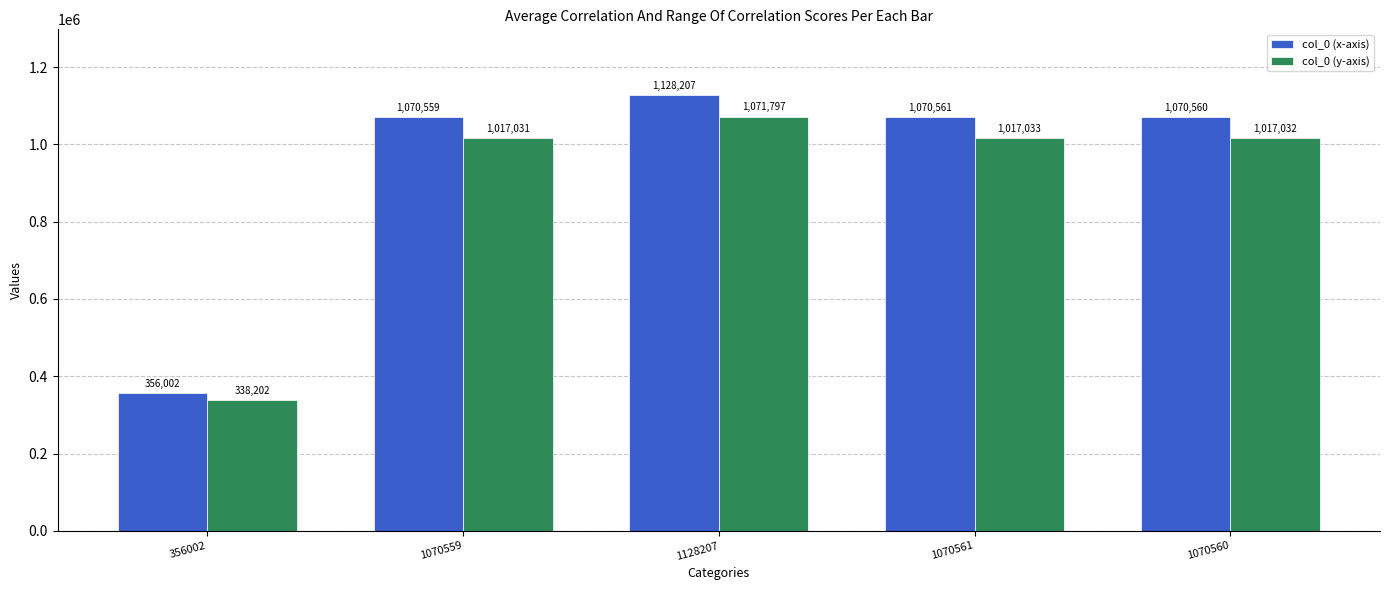

Between 1128207 and 1070561, which series saw the biggest shift?

col_0 (x-axis)